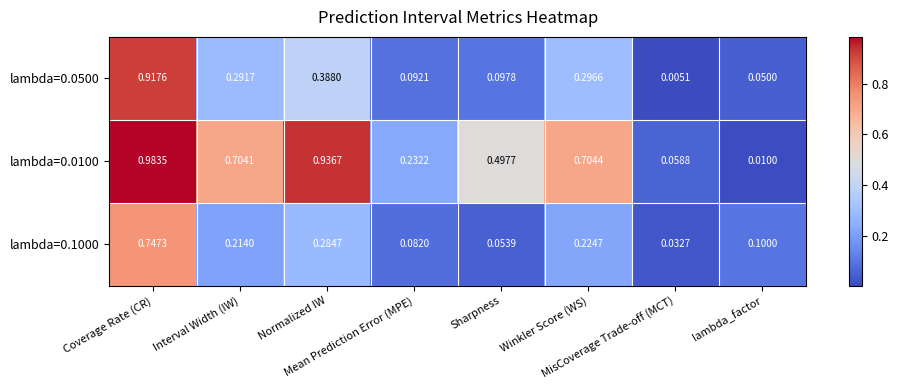

What is the difference between the highest and lowest values at lambda_factor?

0.1